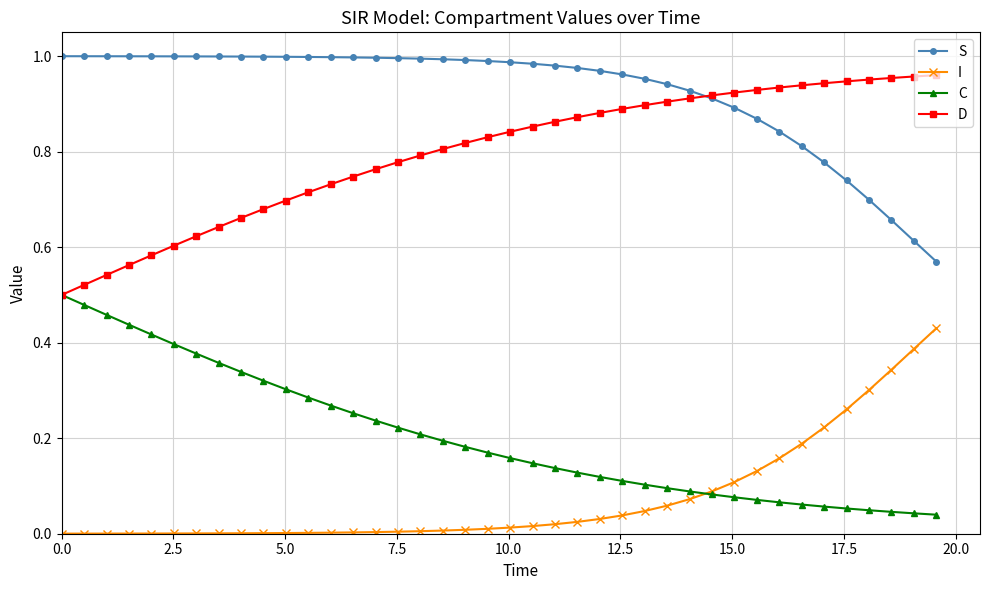

Which series has the largest total across all categories?

S